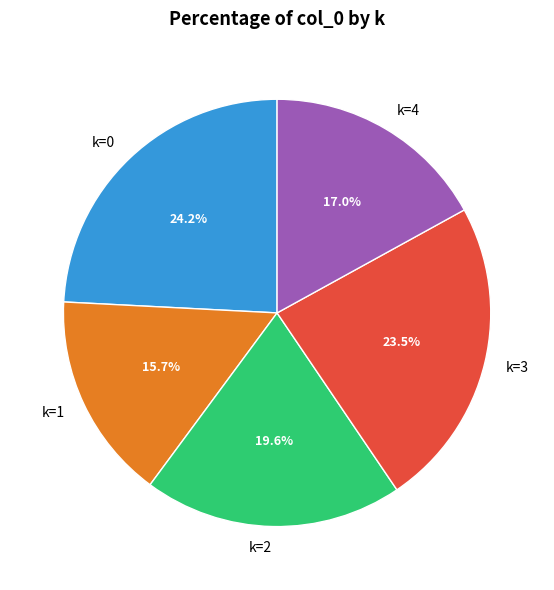

How many segments does this pie chart have?

5